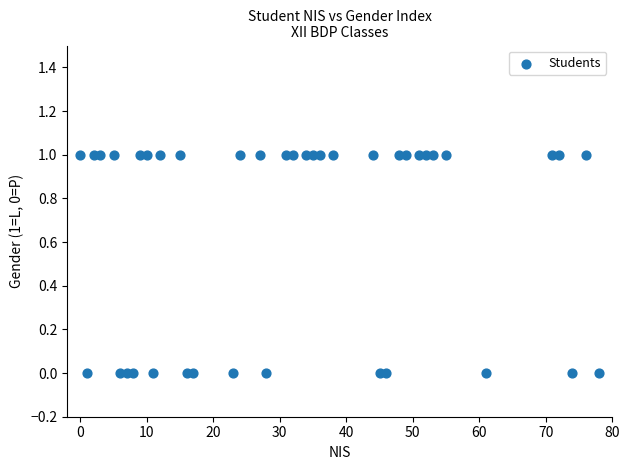

What is the range of X values (max minus min)?

78